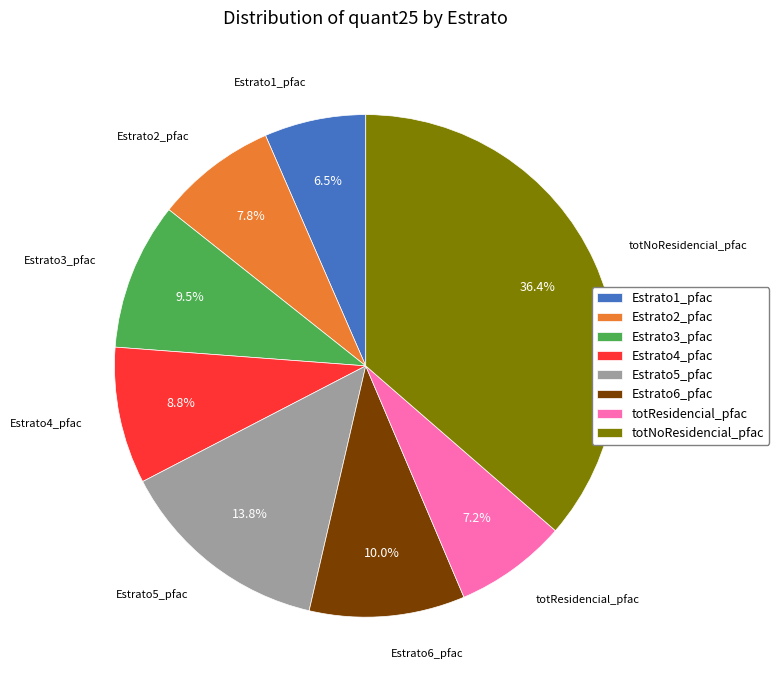

Does Estrato6_pfac represent more than half of the total?

No